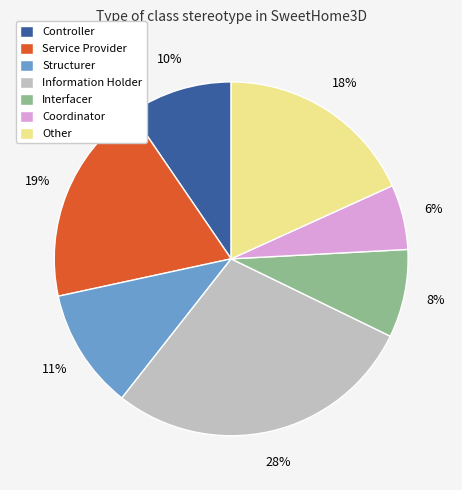

Count the number of slices in the pie.

7